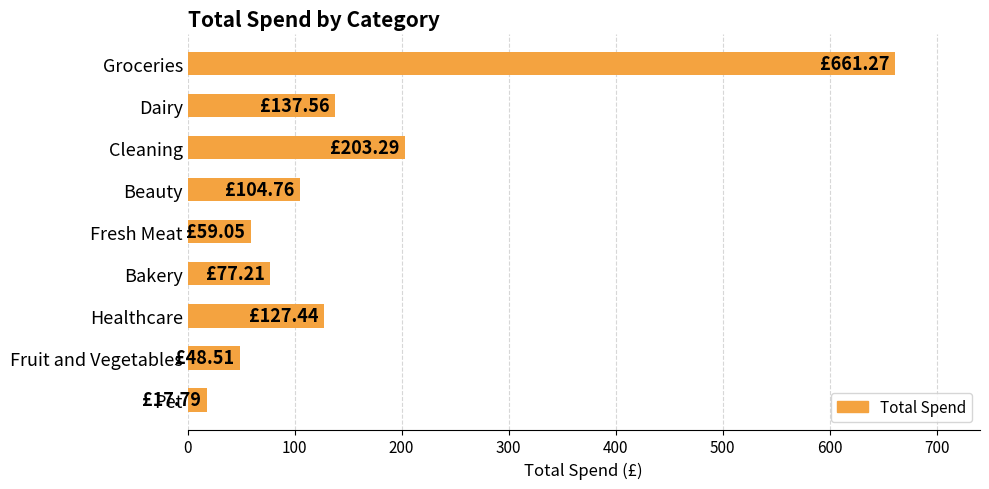

List the labels in order of value, smallest first.

Pet, Fruit and Vegetables, Fresh Meat, Bakery, Beauty, Healthcare, Dairy, Cleaning, Groceries